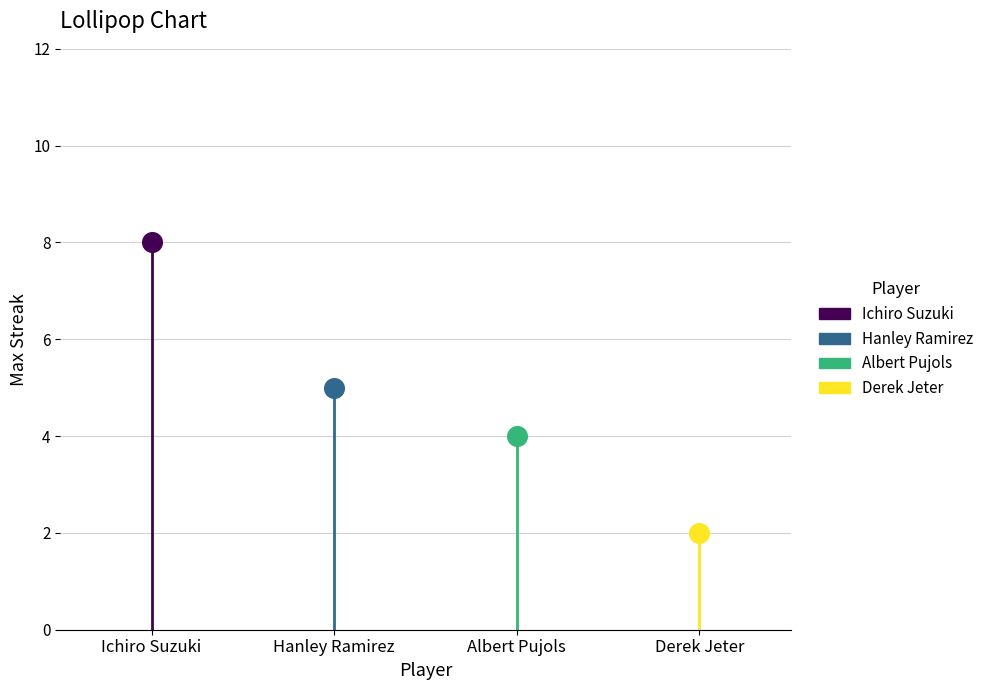

What is the change in value from Albert Pujols to Derek Jeter?

-2